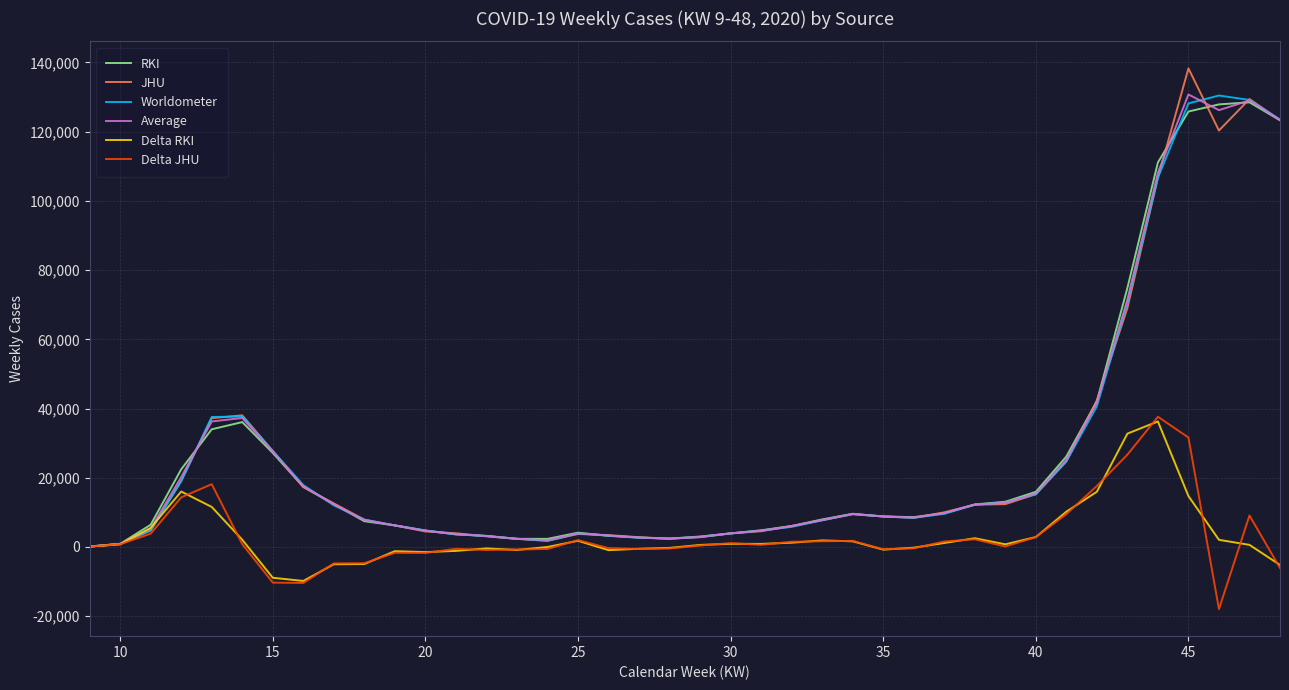

Which series has the largest range (max minus min)?

JHU